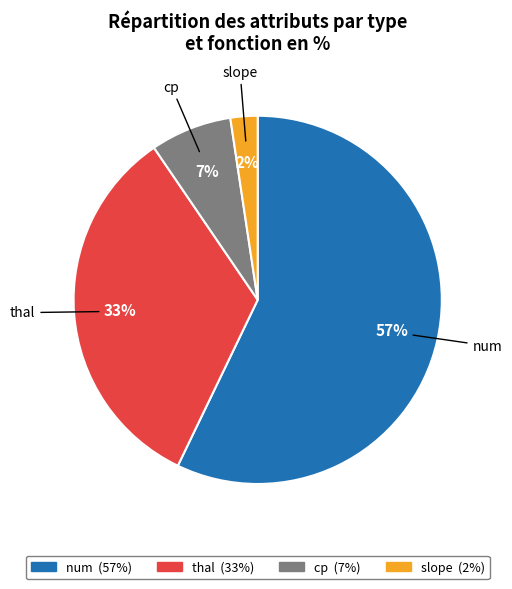

Does any single category account for the majority?

Yes